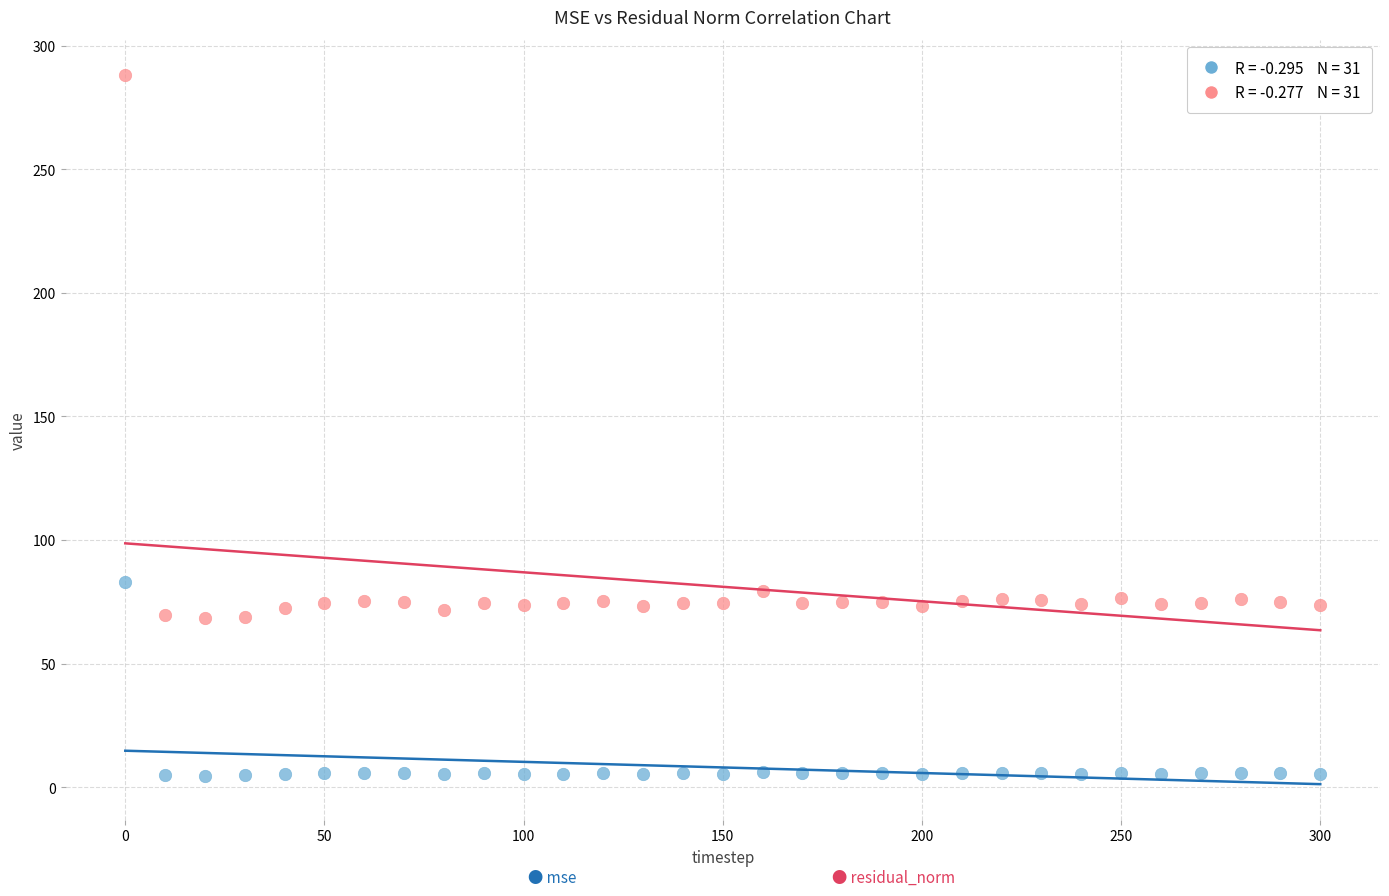

Across all data points, what is the range of X values (max minus min)?

300.0